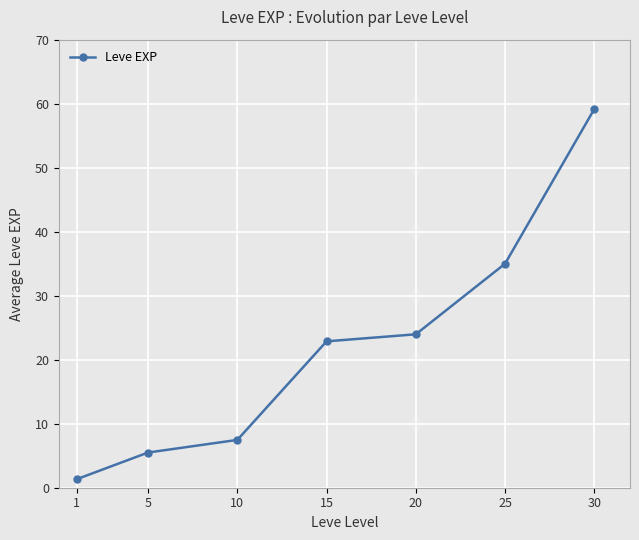

What is the ratio of the value at 20 to the value at 5?

4.4